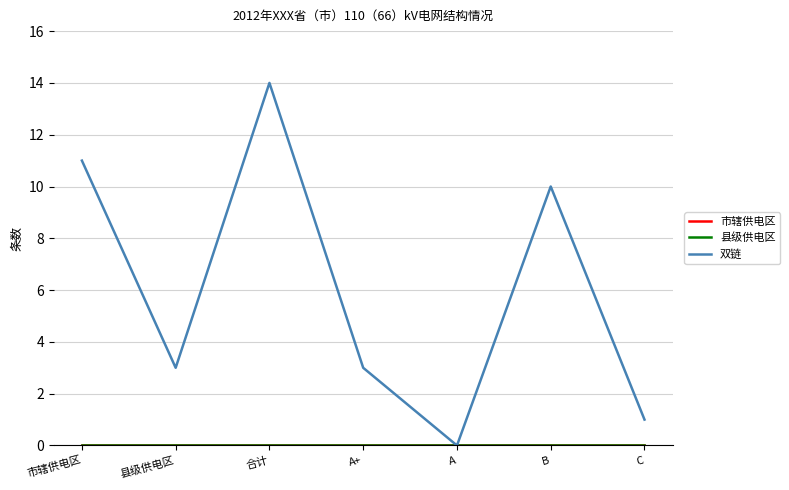

How many lines are shown in the chart?

3